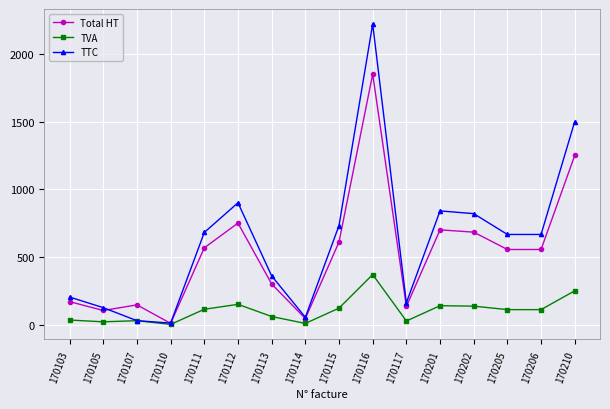

How many lines are shown in the chart?

3